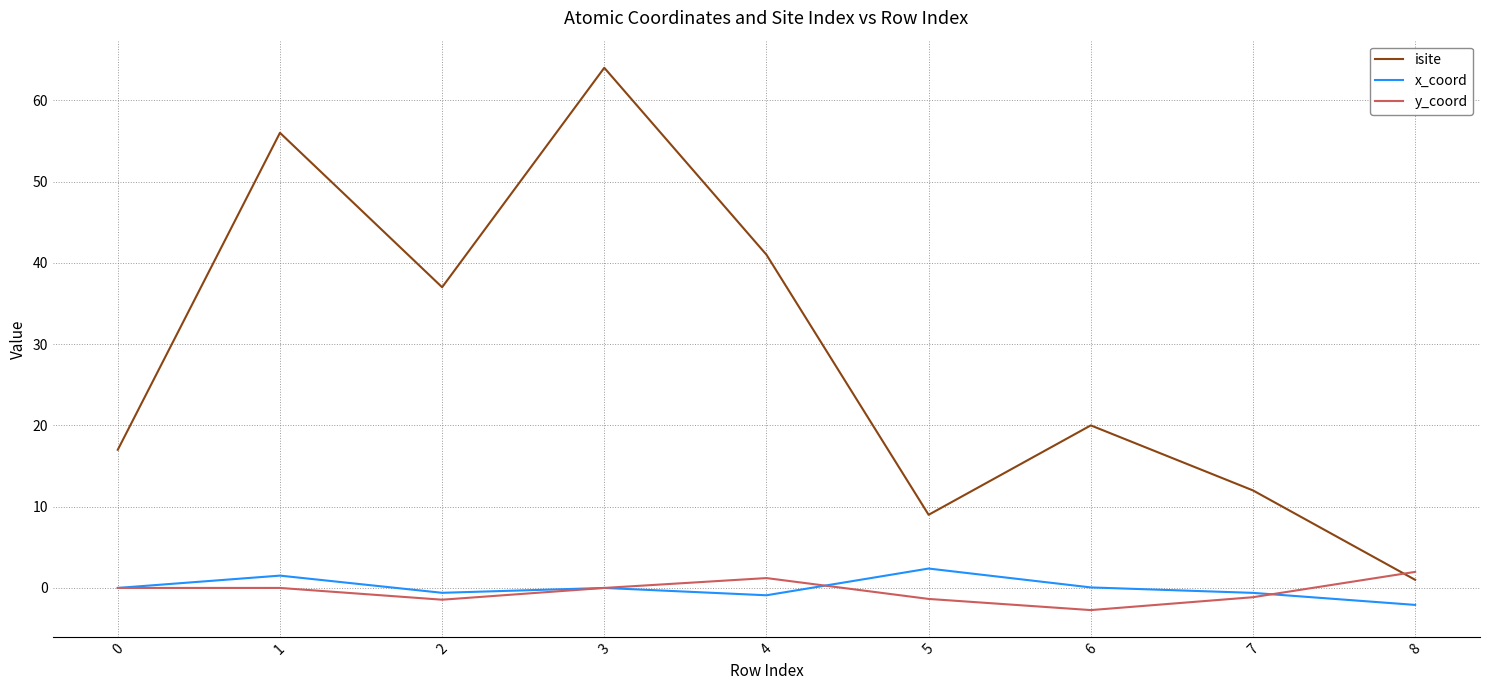

The value of isite at 3 is 25.6. True or false?

False